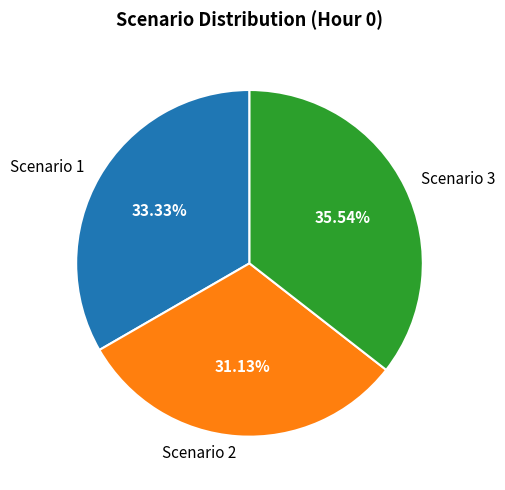

Count the number of slices in the pie.

3